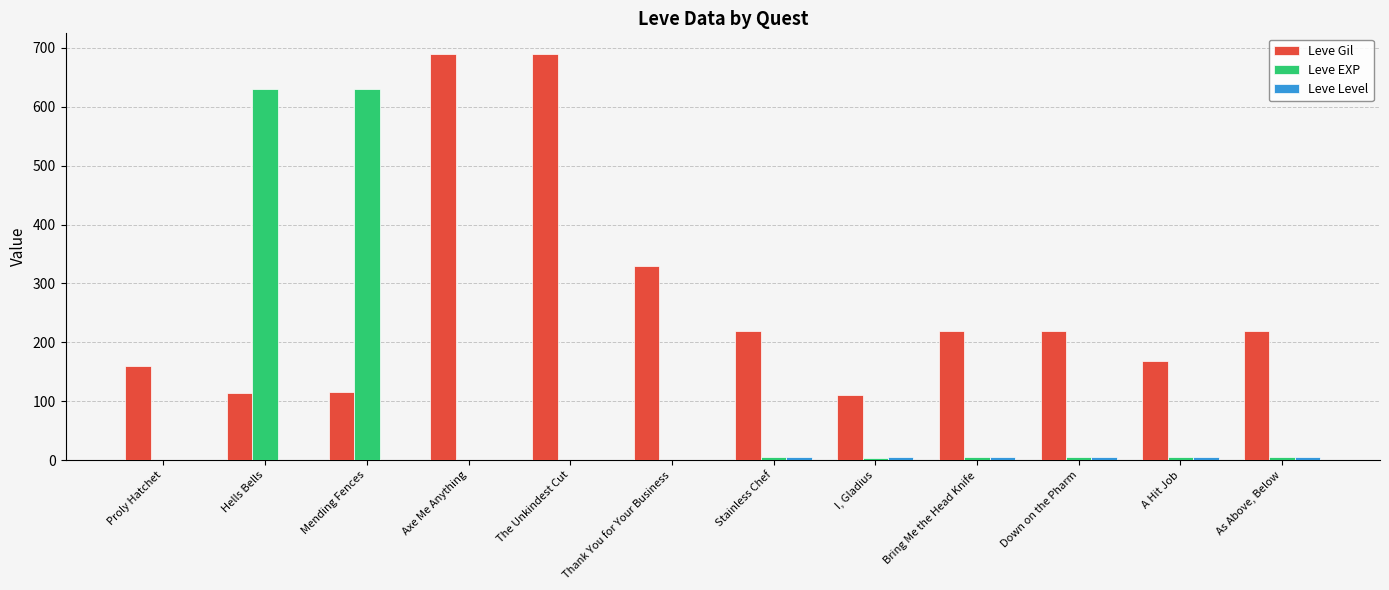

What value does the Leve Gil series have at A Hit Job, to the nearest 100?

200